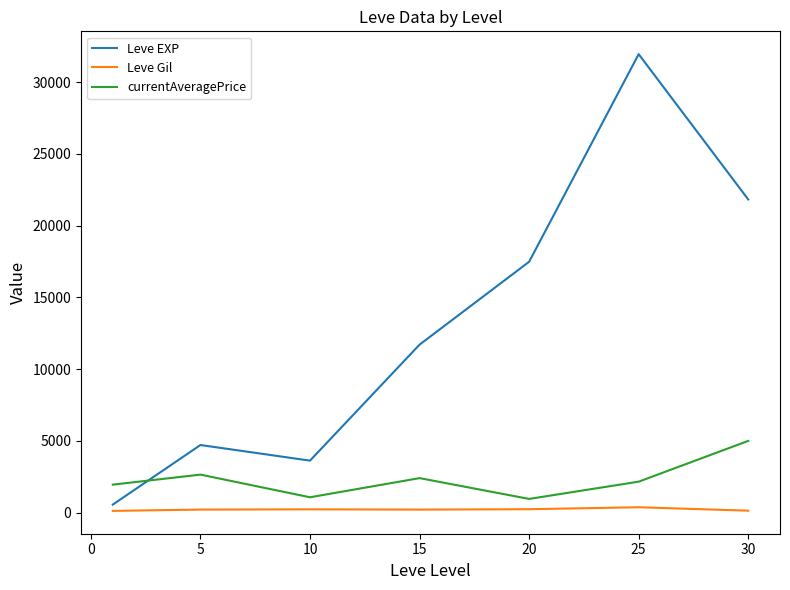

What is the difference between the second highest and minimum values in the Leve Gil series?

116.7